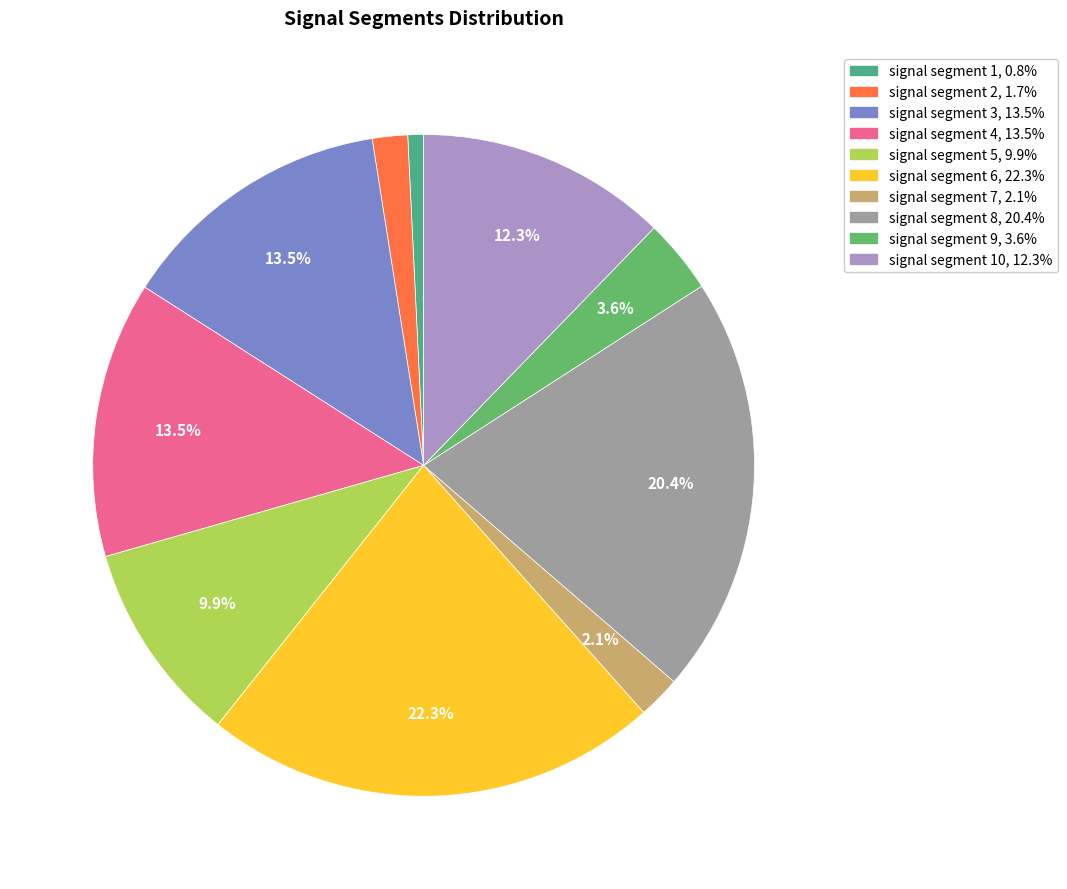

Does any single category account for the majority?

No